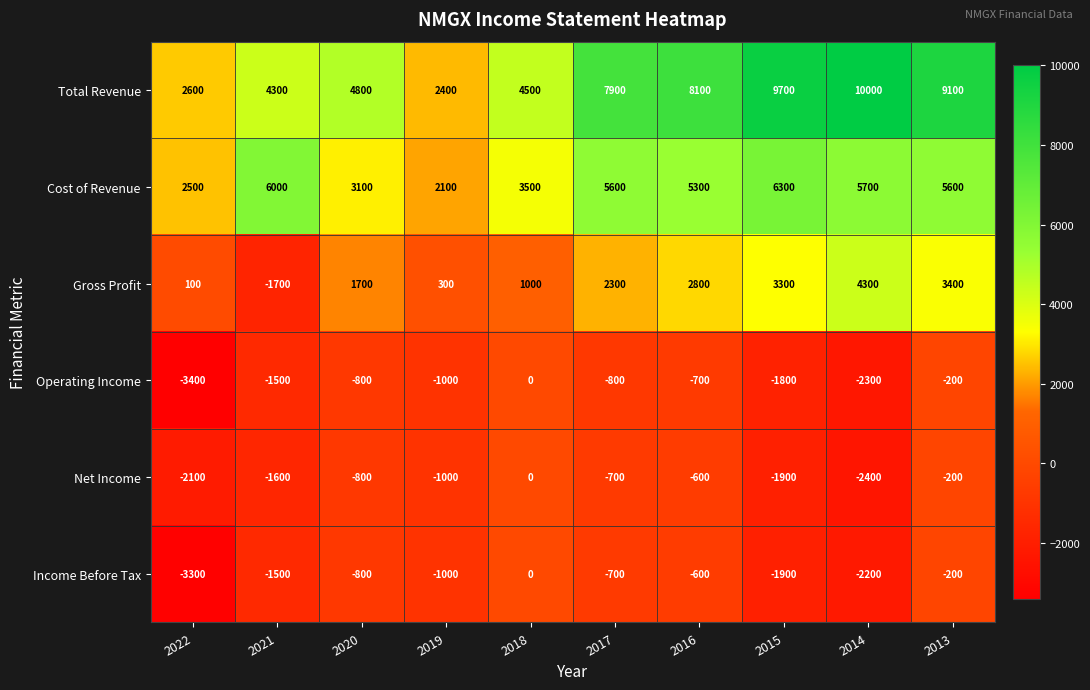

Which series has the largest total across all categories?

Total Revenue